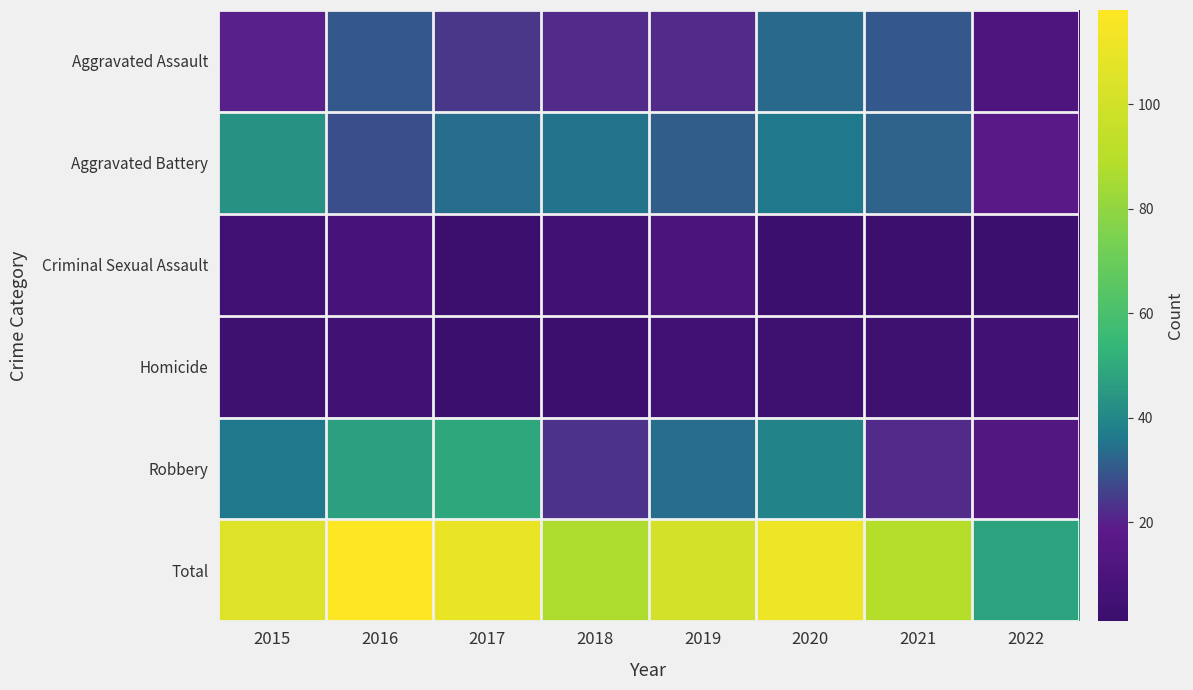

Reading left to right, what are all the values shown in this chart?

Aggravated Assault: 2015=20	2016=30	2017=24	2018=22	2019=22	2020=33	2021=30	2022=11
Aggravated Battery: 2015=43	2016=28	2017=34	2018=35	2019=31	2020=36	2021=32	2022=17
Criminal Sexual Assault: 2015=4	2016=8	2017=2	2018=5	2019=10	2020=1	2021=2	2022=1
Homicide: 2015=3	2016=5	2017=1	2018=2	2019=4	2020=3	2021=3	2022=5
Robbery: 2015=36	2016=47	2017=49	2018=23	2019=34	2020=39	2021=22	2022=14
Total: 2015=106	2016=118	2017=110	2018=87	2019=101	2020=112	2021=89	2022=48